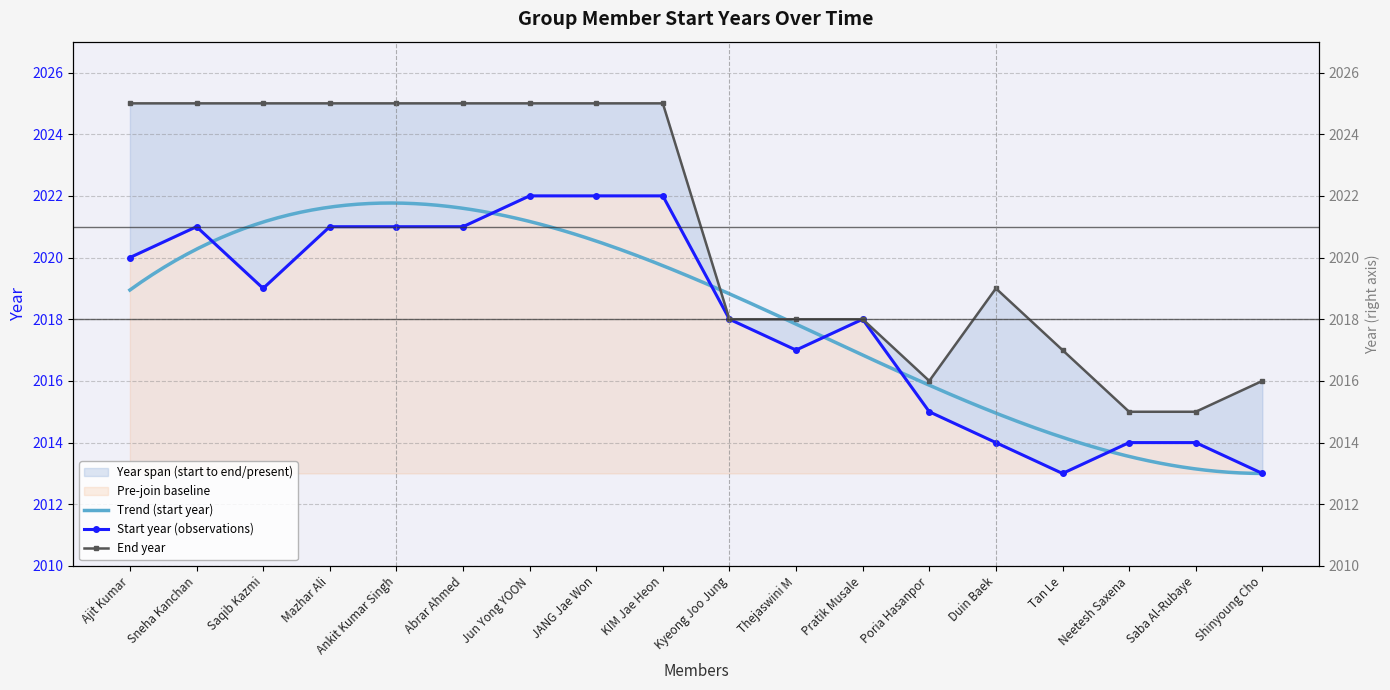

How many data points in end_year are less than 2025?

9